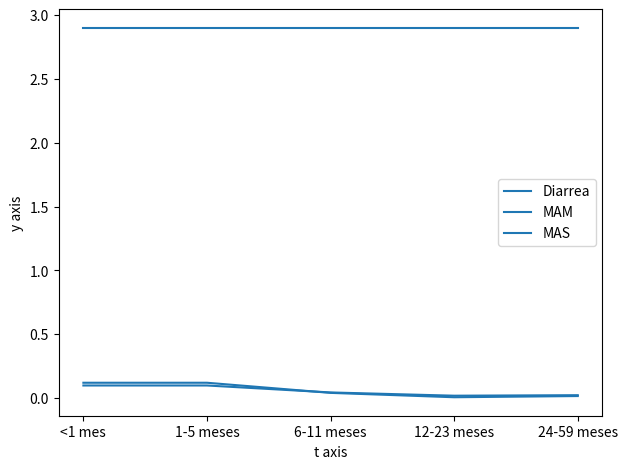

Is this an area chart (filled region under the line)?

No